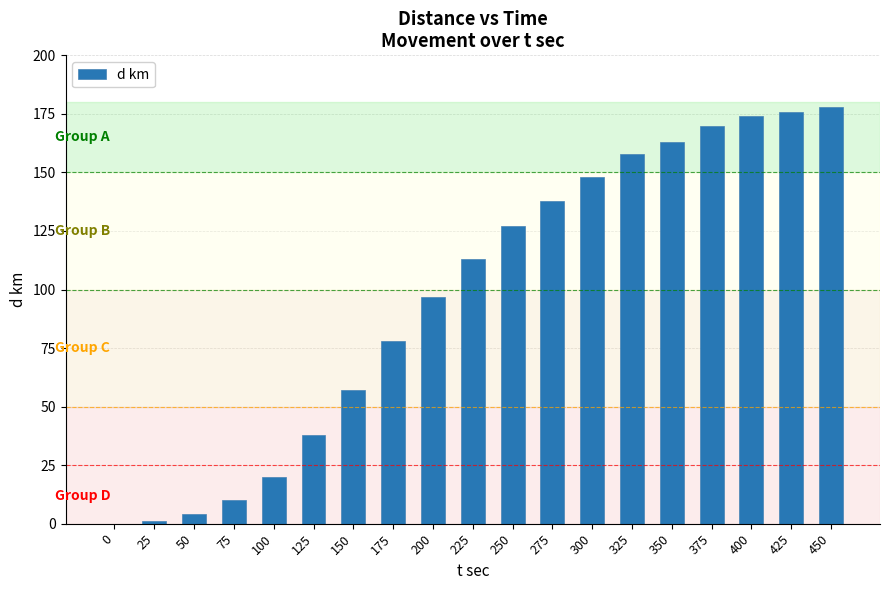

Are the bars horizontal?

No